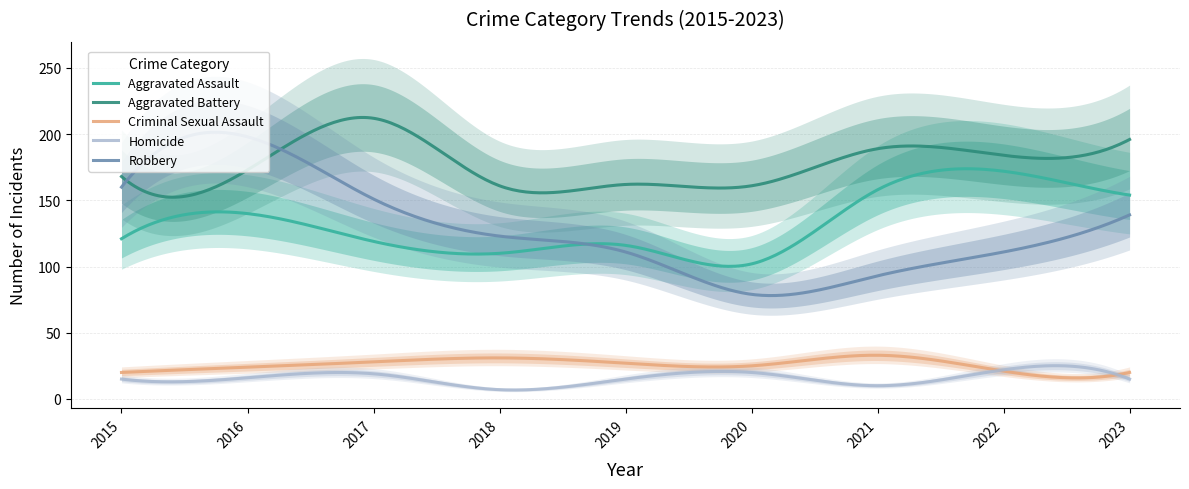

True or false: Homicide and Robbery cross at least once.

False